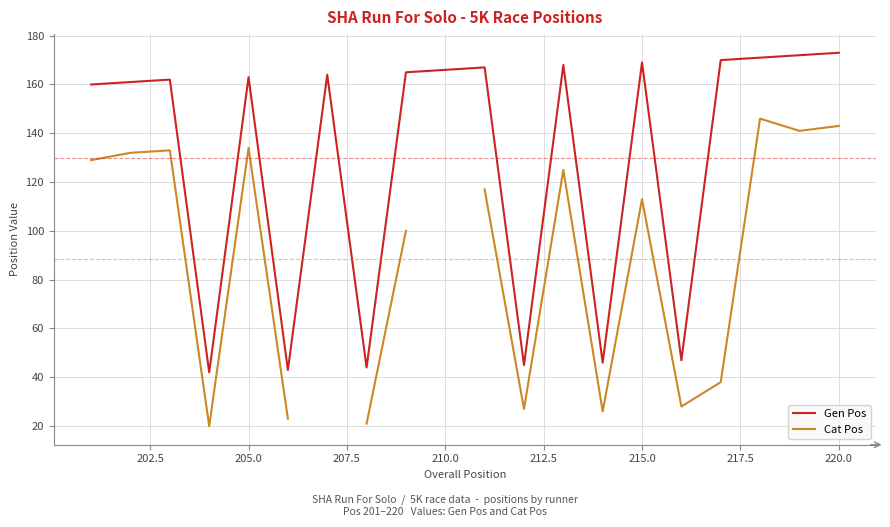

What is the minimum value for Gen Pos?

42